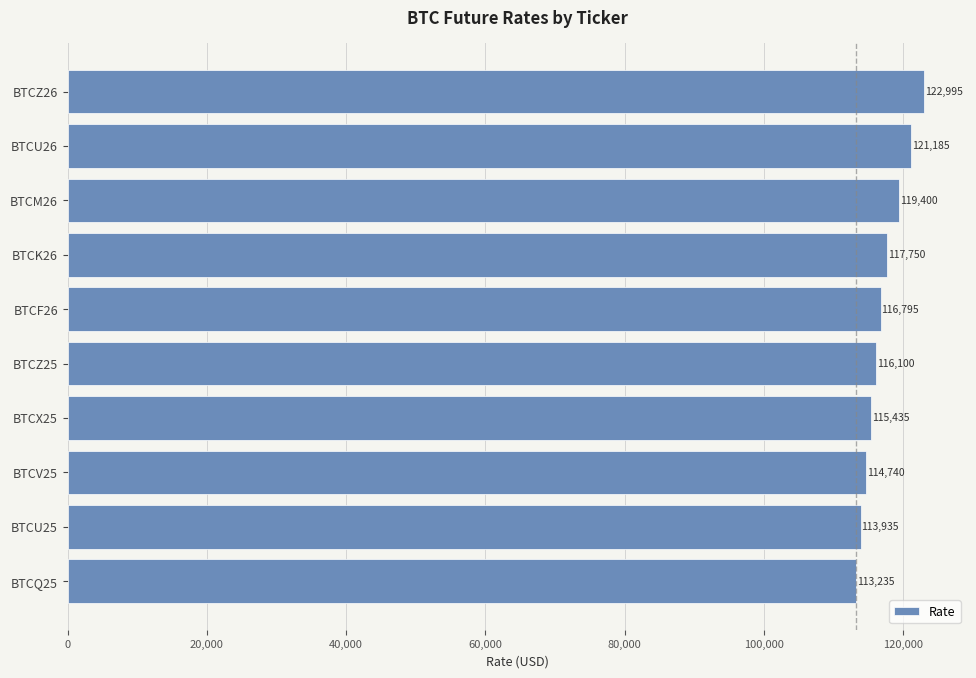

Where is the data nearest to the value 118115?

BTCK26